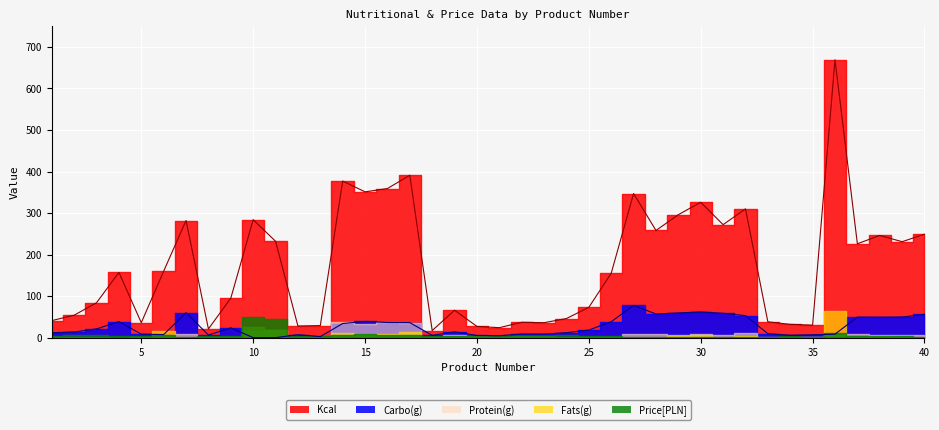

The value of Protein(g) at 18 is 2.1. True or false?

True